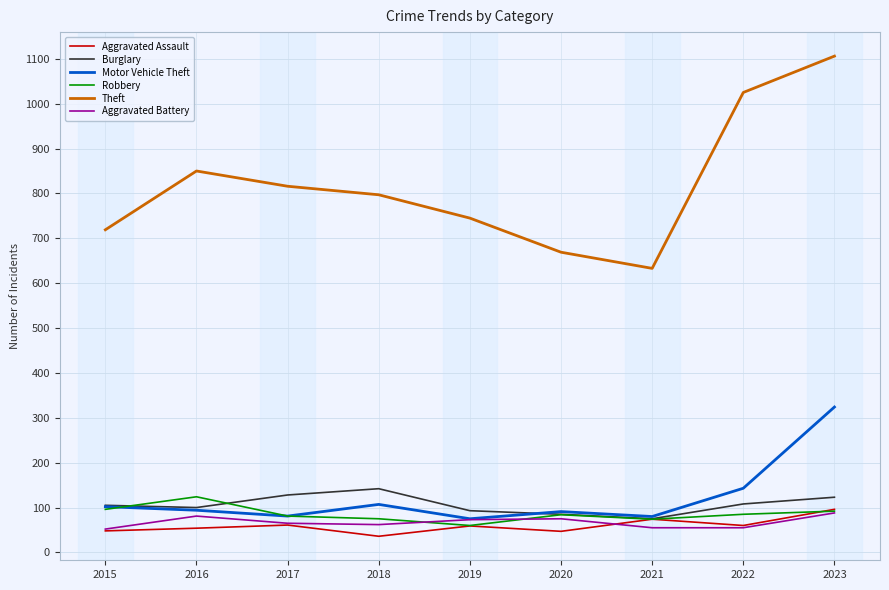

What is the maximum value for Aggravated Assault?

96